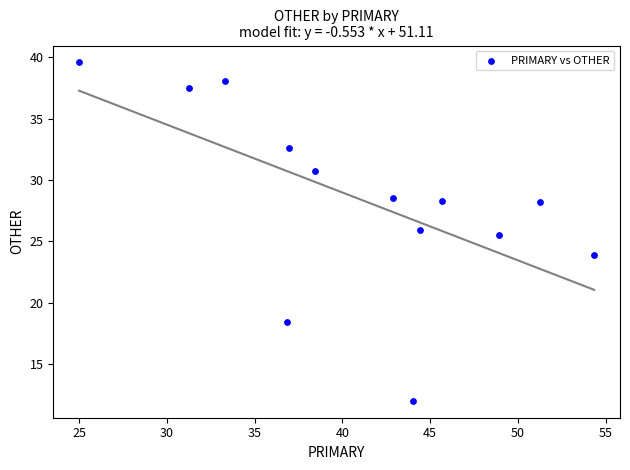

What is the range of X values (max minus min)?

29.3